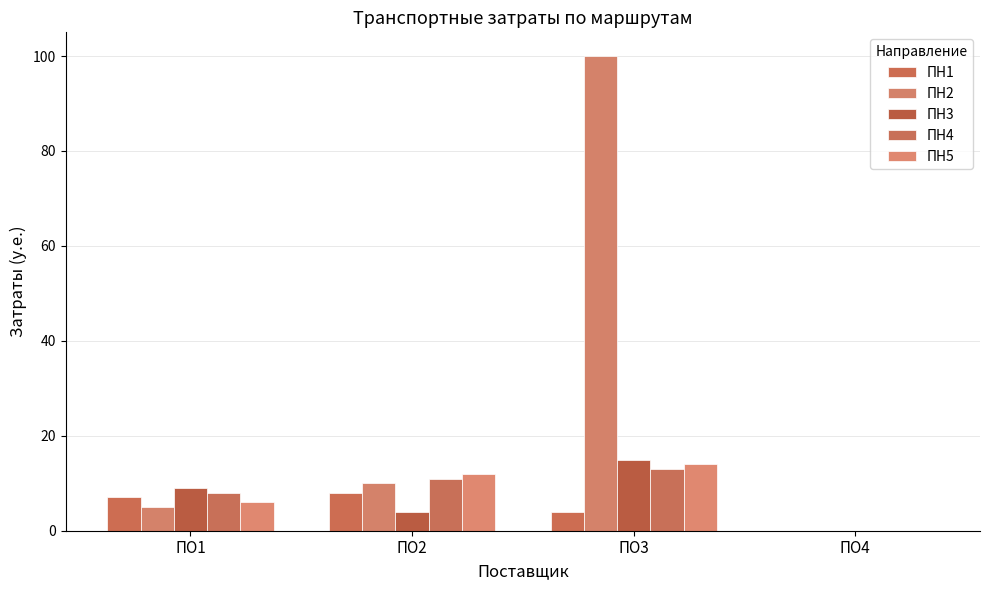

What is the approximate value of ПН1 at ПО1?

7